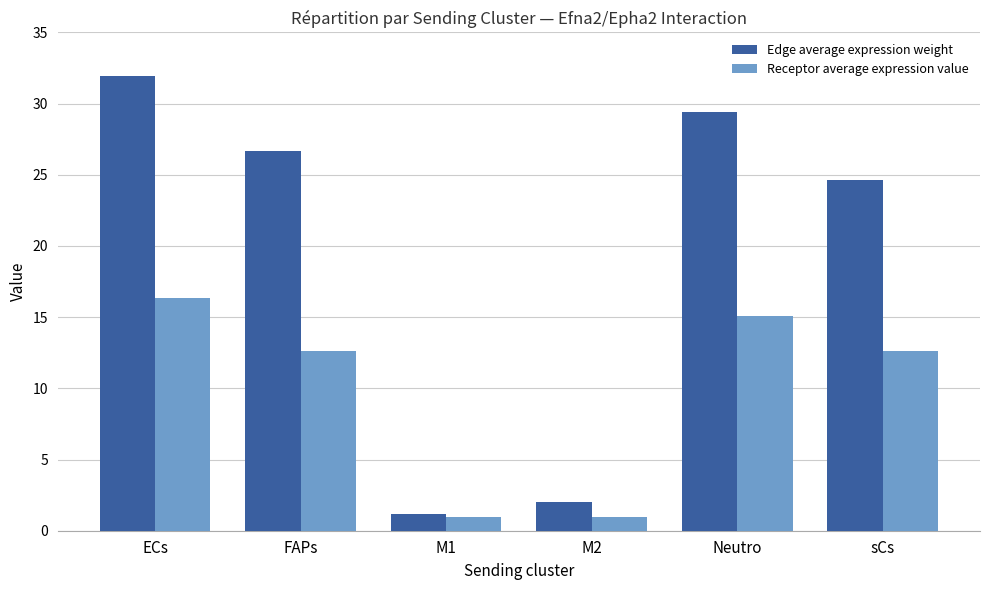

Between FAPs and Neutro, which series saw the biggest shift?

Edge average expression weight